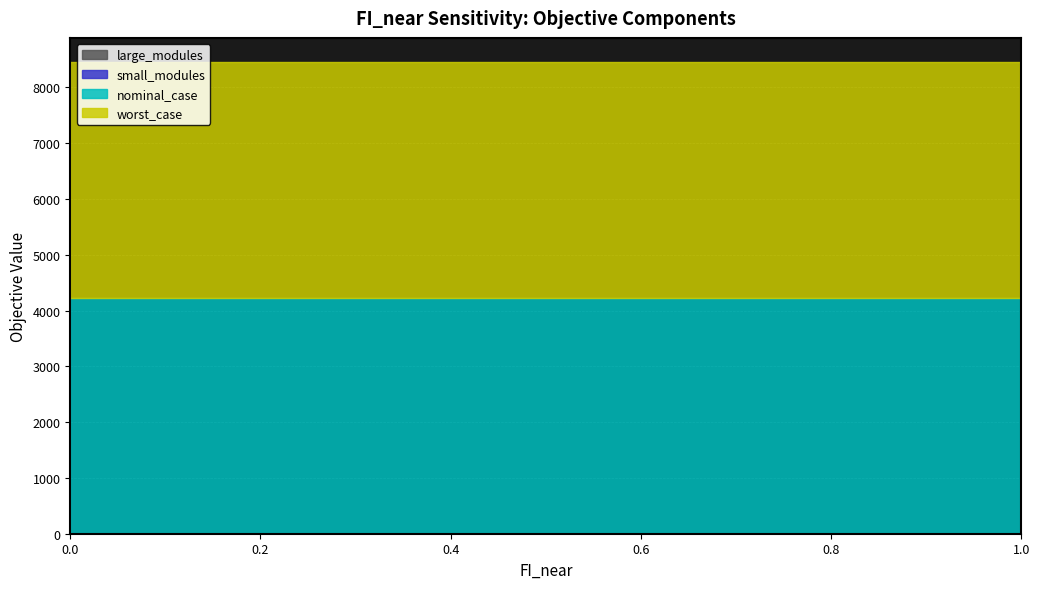

What is the value of the worst_case point at the 6th from the left?

4229.9